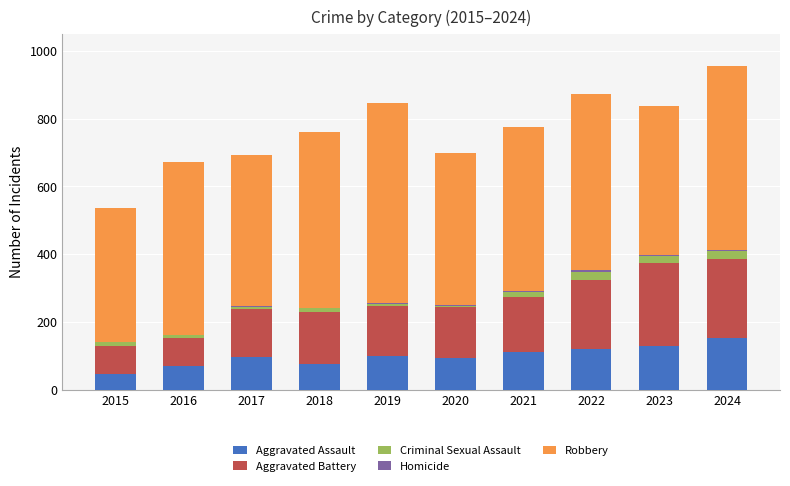

What is the highest value of the Aggravated Assault series?

153